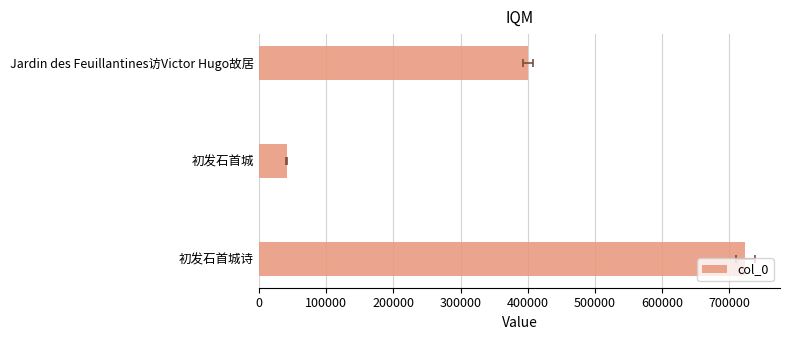

What is the average value?

388473